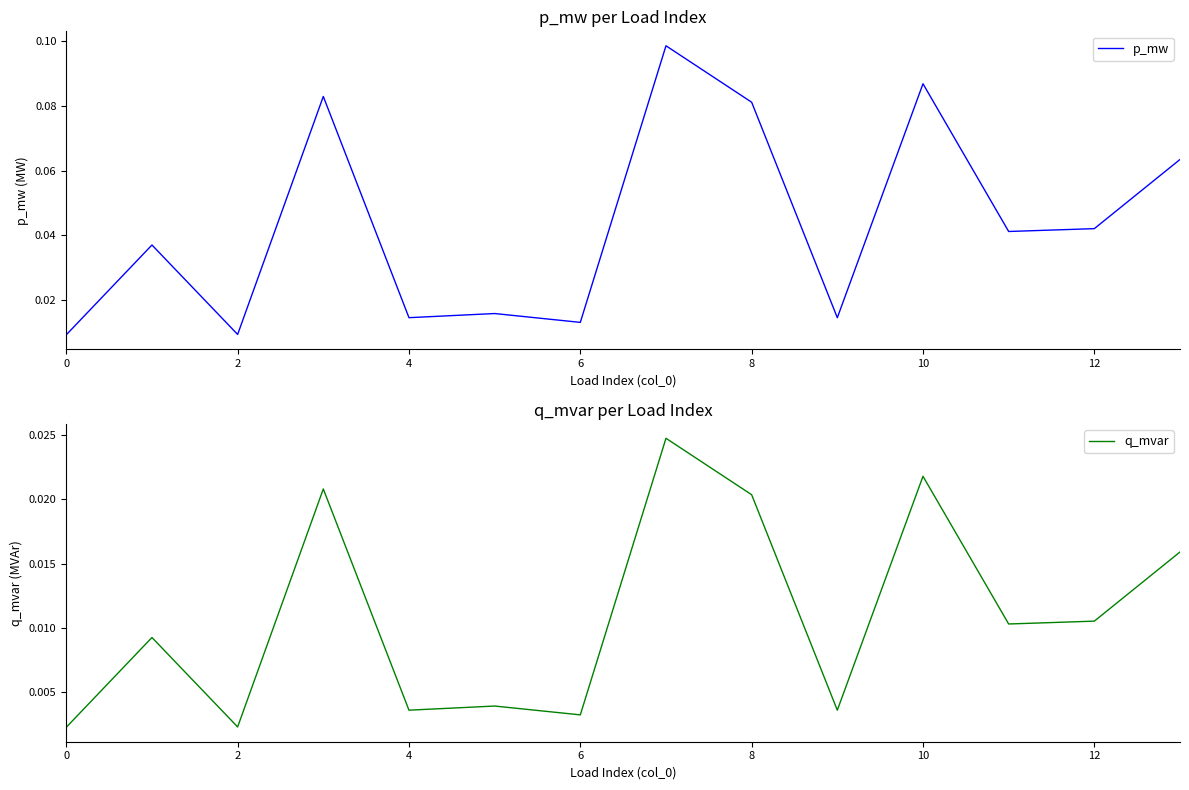

What is the label of the 6th point from the right?

8